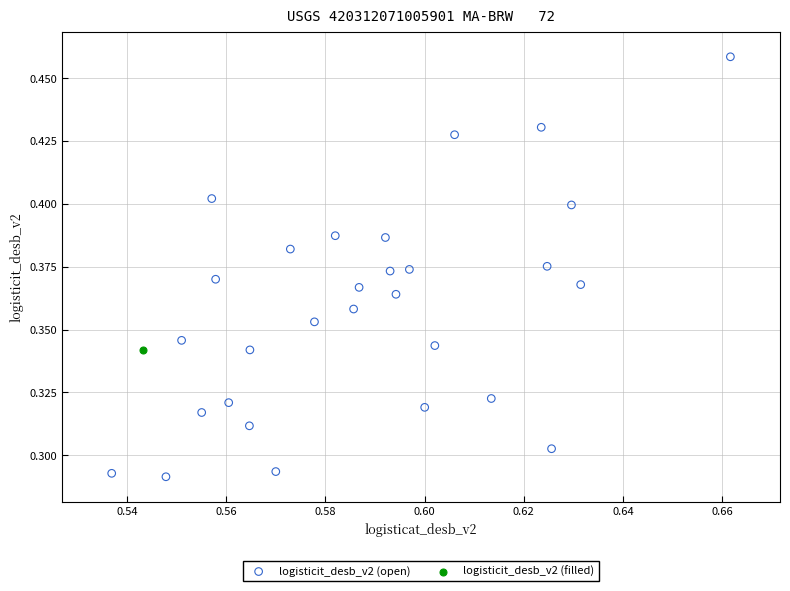

What are all the series names shown in the legend?

logisticit_desb_v2 (open), logisticit_desb_v2 (filled)